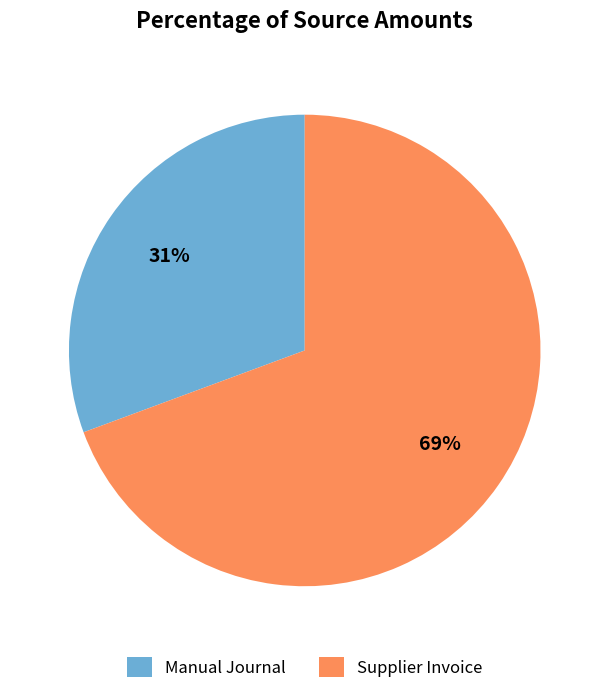

To the nearest percent, what is the combined percentage of Supplier Invoice and Manual Journal?

100%